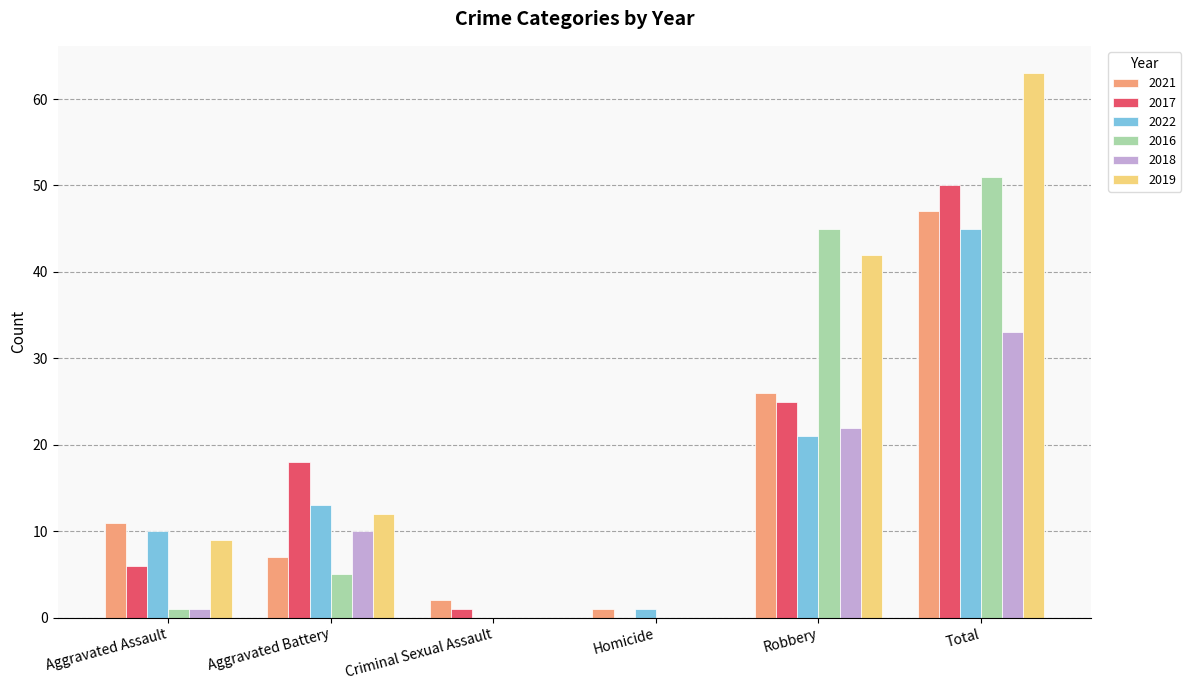

Which series changed the most between Homicide and Robbery?

2016